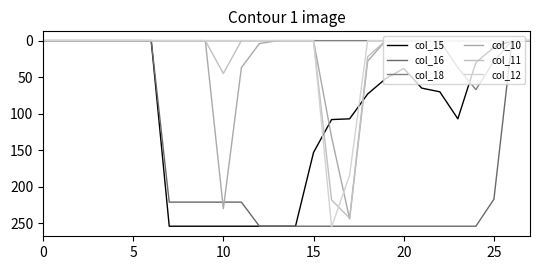

What is the average value of the col_18 series?

5